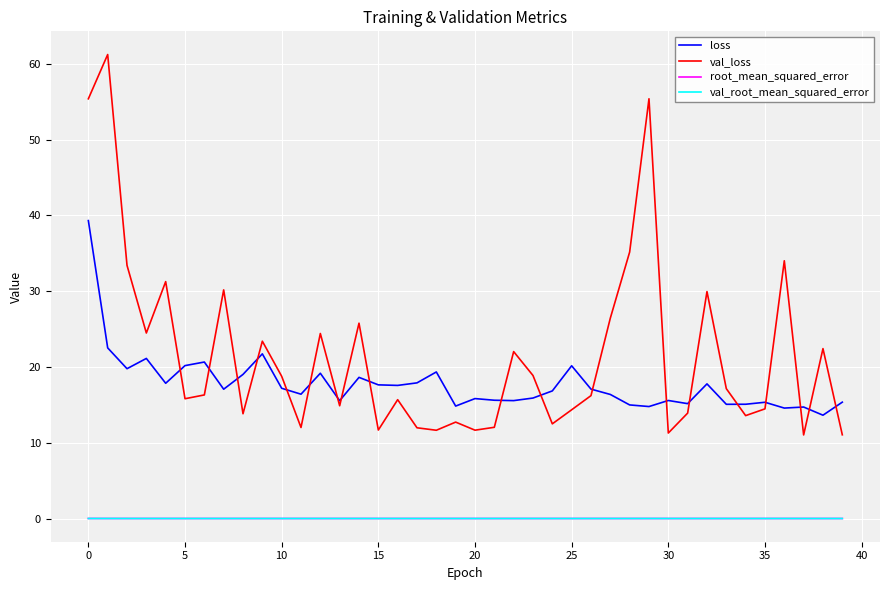

What is the maximum value shown in the chart?

61.2